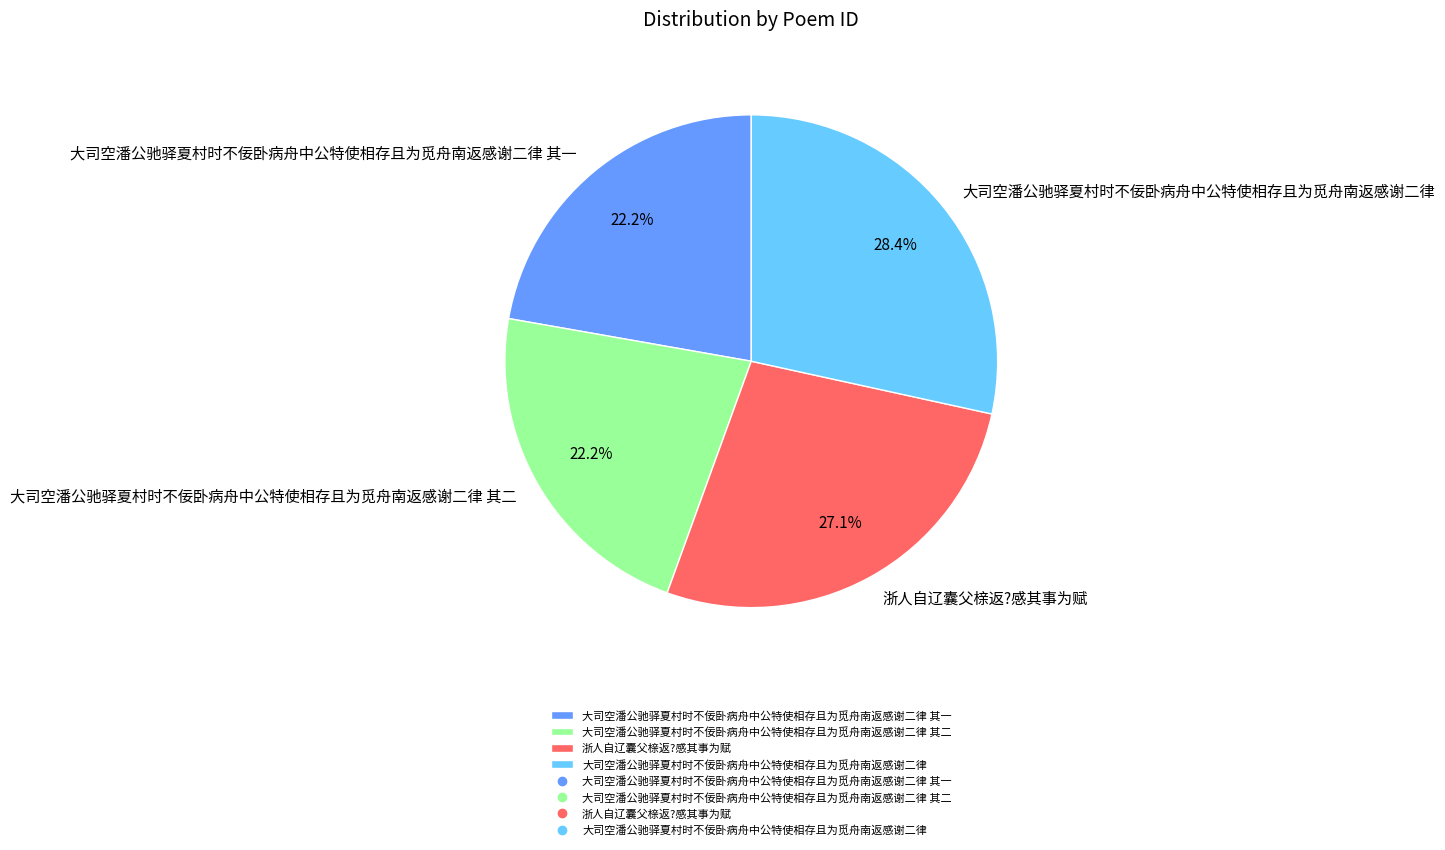

Is 大司空潘公驰驿夏村时不佞卧病舟中公特使相存且为觅舟南返感谢二律 the majority of the pie?

No